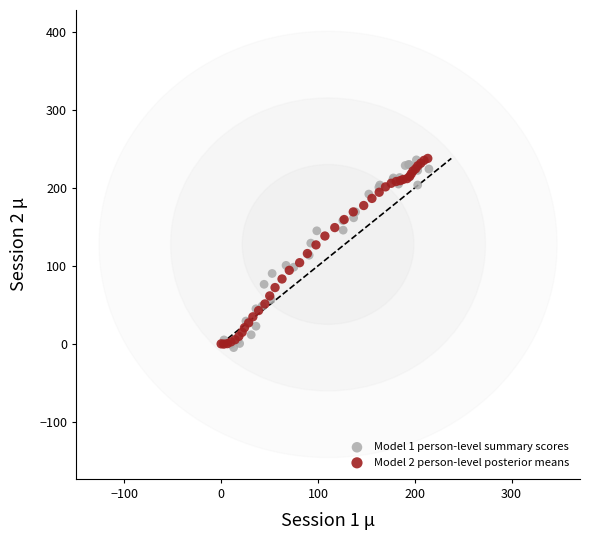

What are all the series names shown in the legend?

Model 1 person-level summary scores, Model 2 person-level posterior means